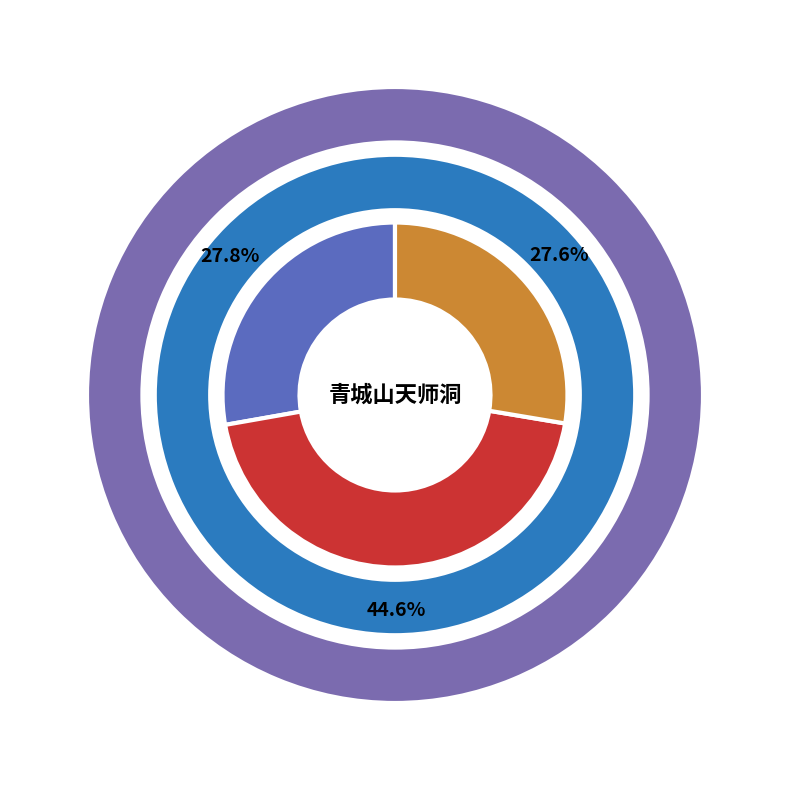

To the nearest percent, what is the combined percentage of 宿青城山天师洞梦龙戏水 and 游青城山天师洞次伍广文梅隐韵?

100%